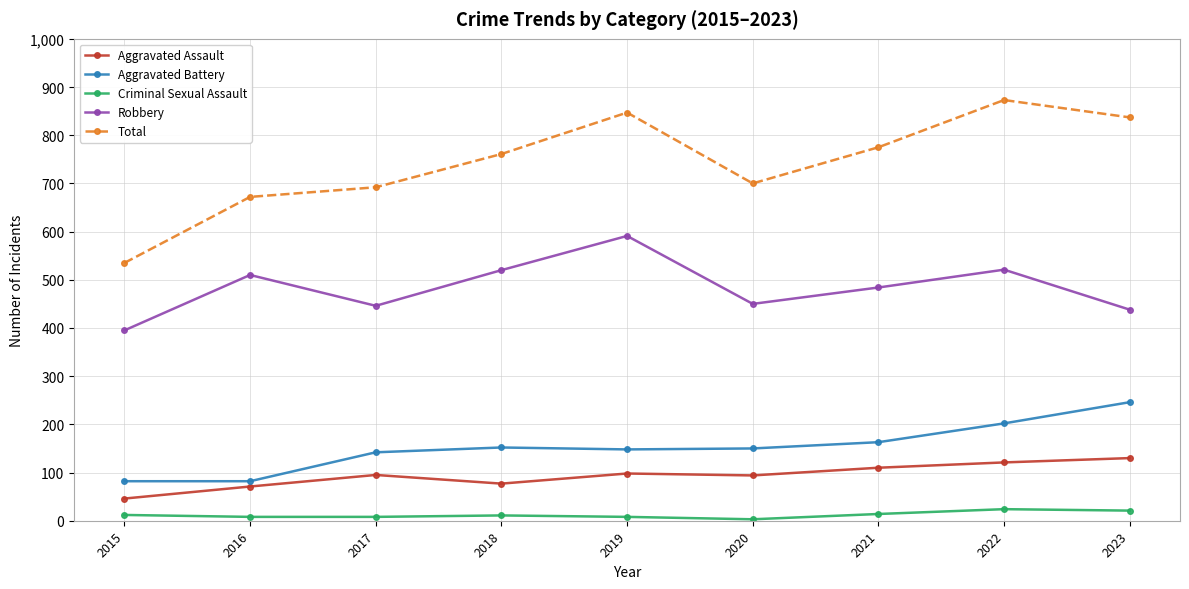

Rank the series at 2019 from highest to lowest value.

Total, Robbery, Aggravated Battery, Aggravated Assault, Criminal Sexual Assault